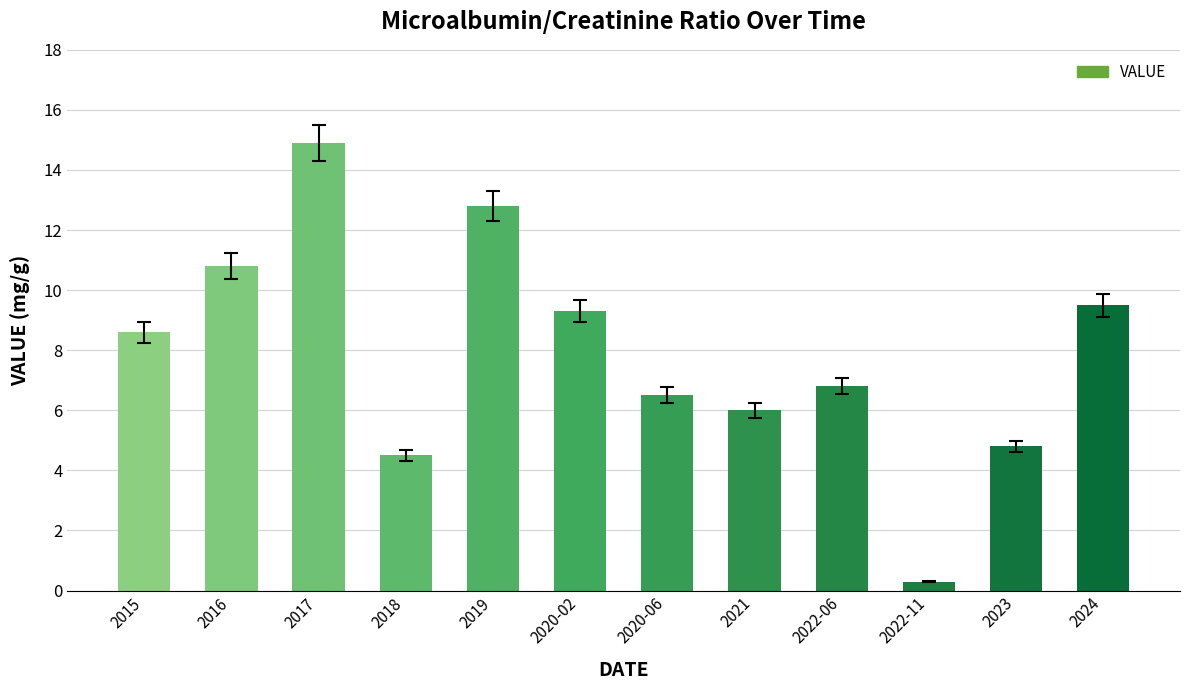

Reading left to right, extract all data points from this chart.

8.6	10.8	14.9	4.5	12.8	9.3	6.5	6.0	6.8	0.3	4.8	9.5